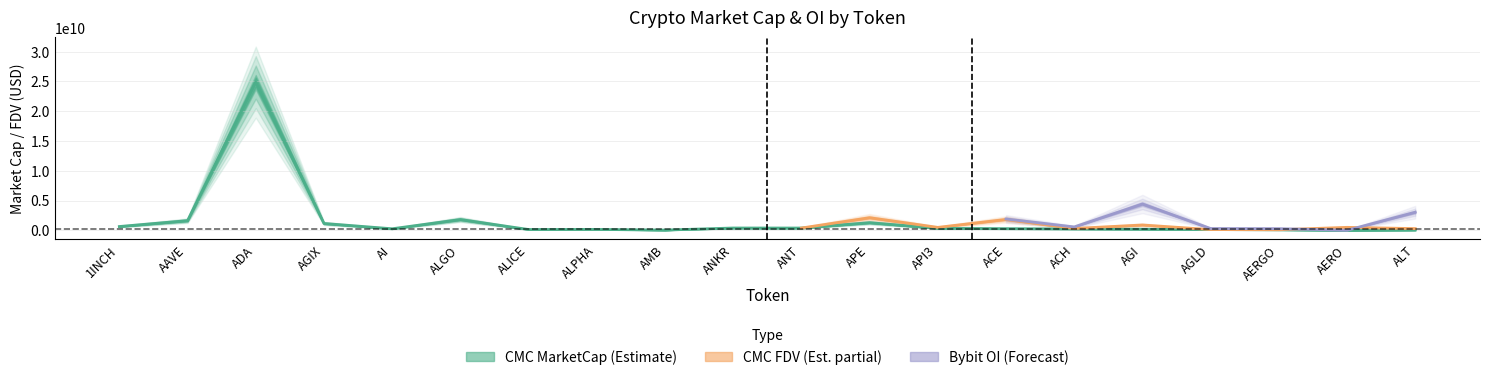

Is it true that CMC_MarketCap equals 631773990.9 at 1INCH?

True